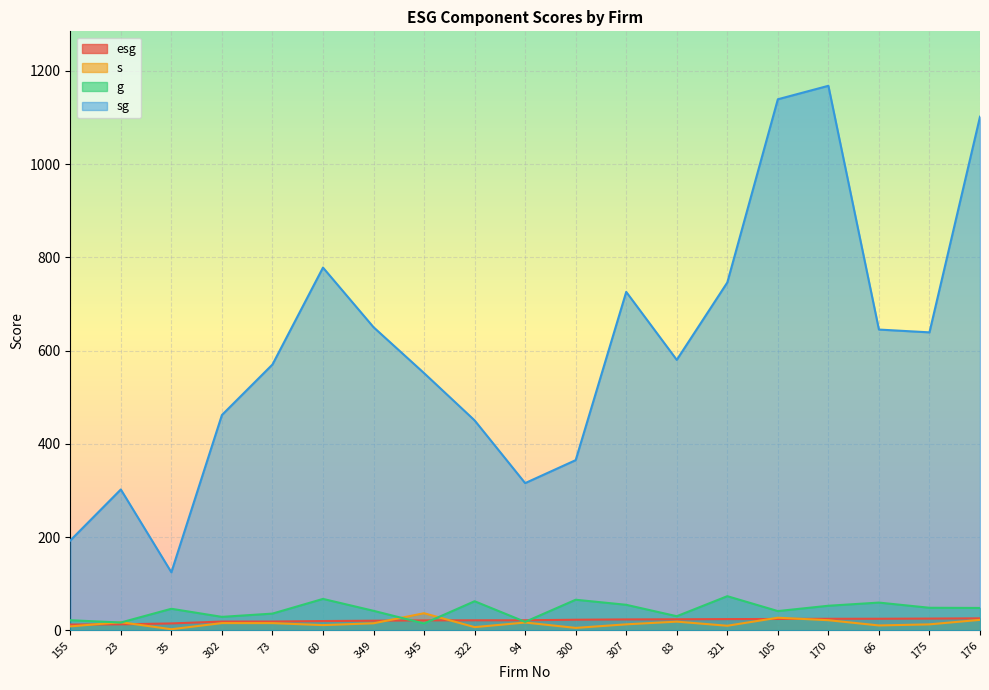

How many data points in g are above 46?

10